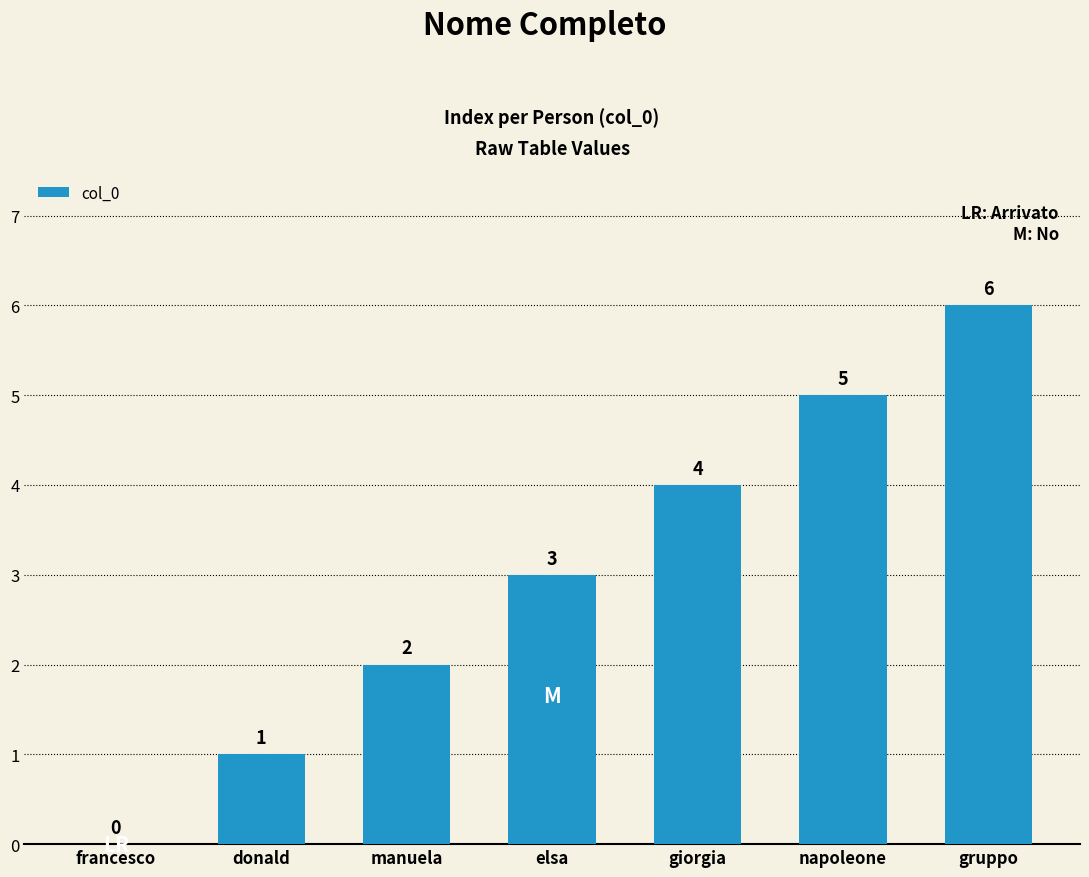

What is the change in value from giorgia to napoleone?

+1